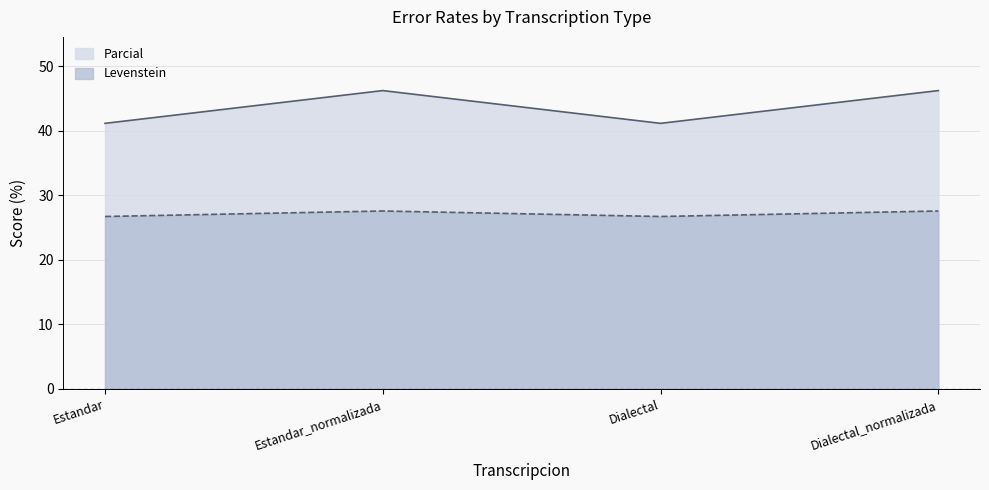

True or false: Levenstein has more than 0 interior local peaks.

True